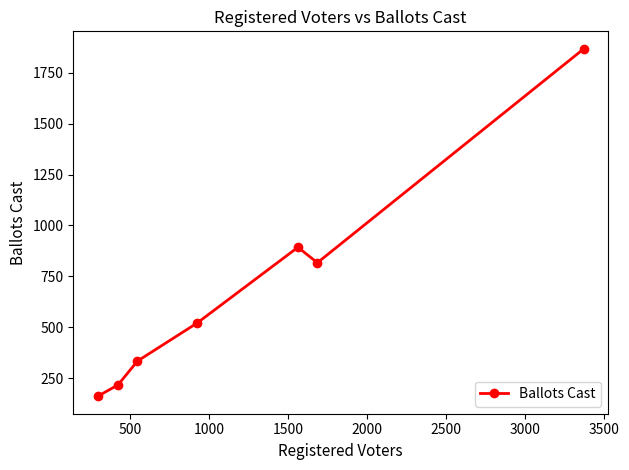

How many points are higher than both their immediate neighbors (excluding endpoints)?

1